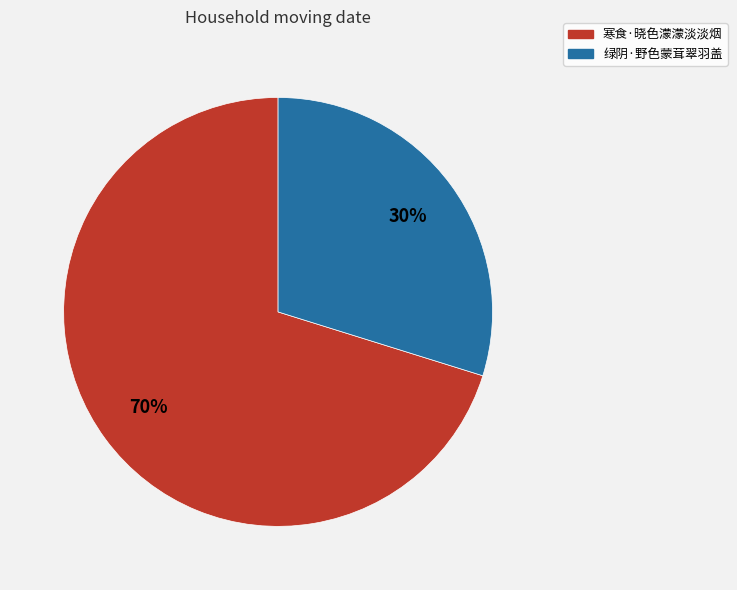

Which slice is the smallest?

绿阴·野色蒙茸翠羽盖